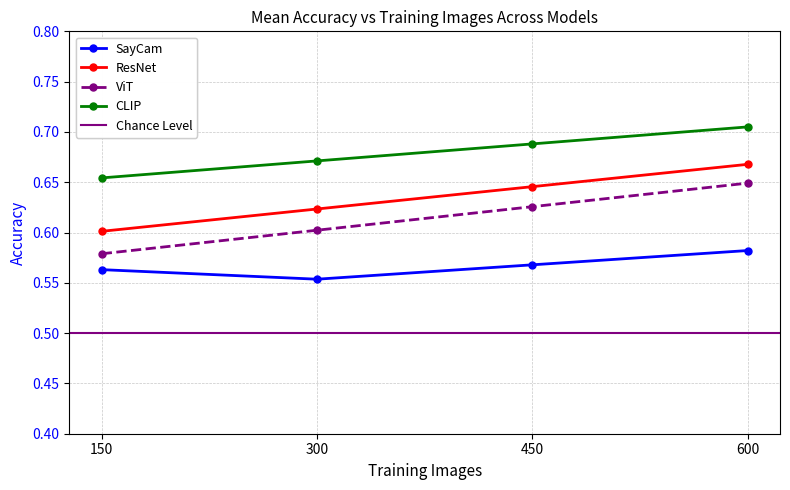

Where is SayCam nearest to the value 0?

300